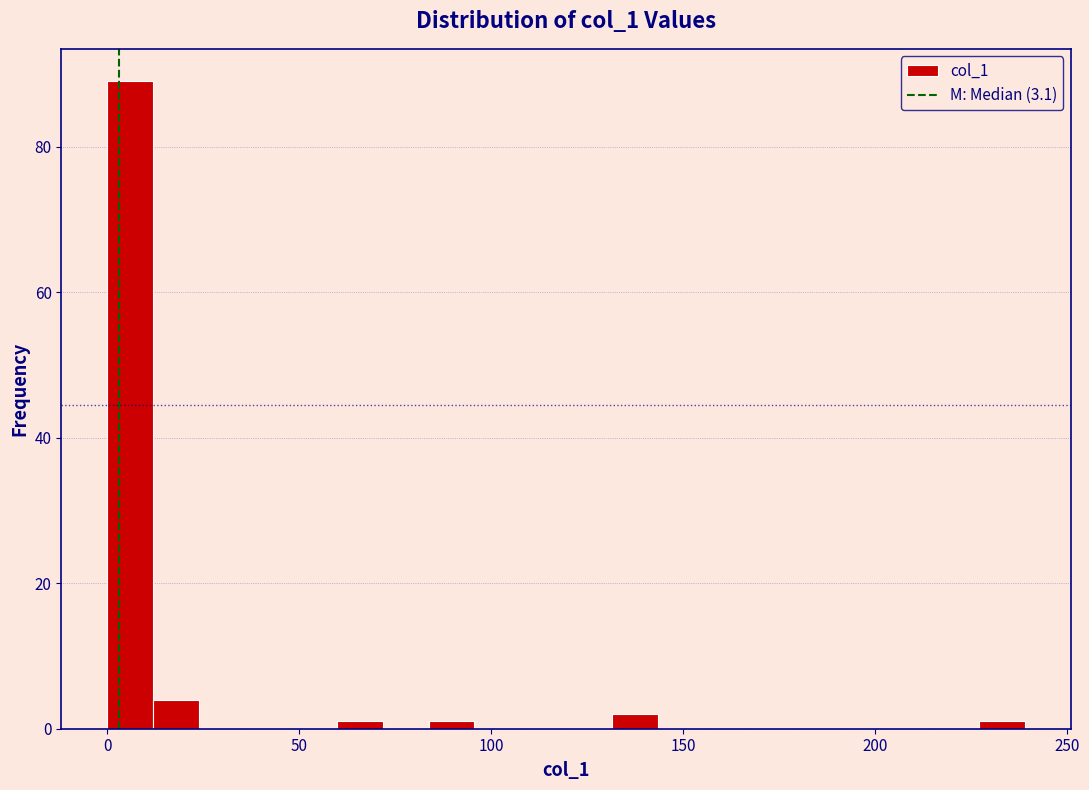

Around what value on the x-axis is the tallest bar? Give the approximate position of its centre, as read against the axis.

5